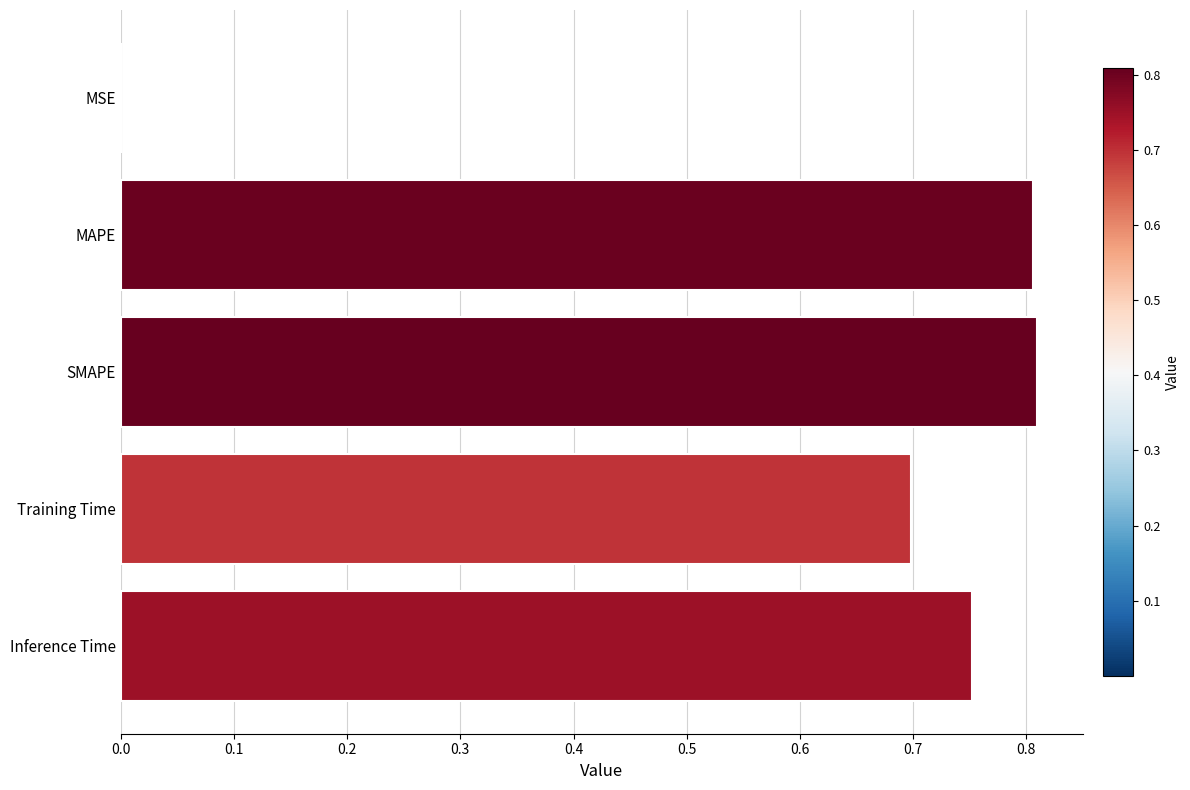

True or false: the data shows 0.8 at SMAPE.

True